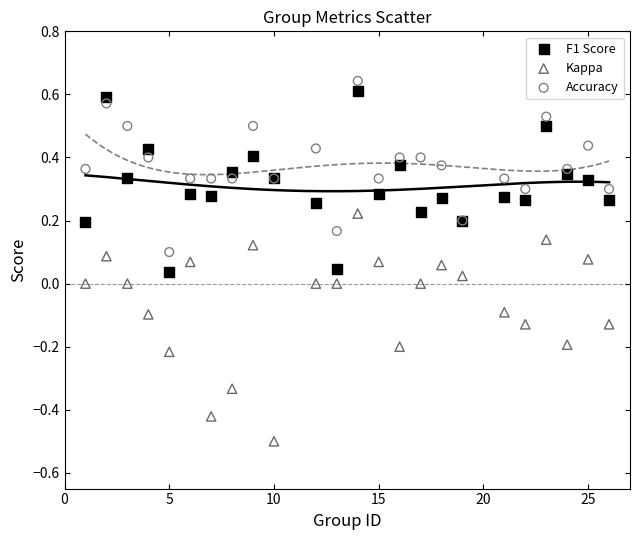

Which series has the widest spread of Y values?

Kappa